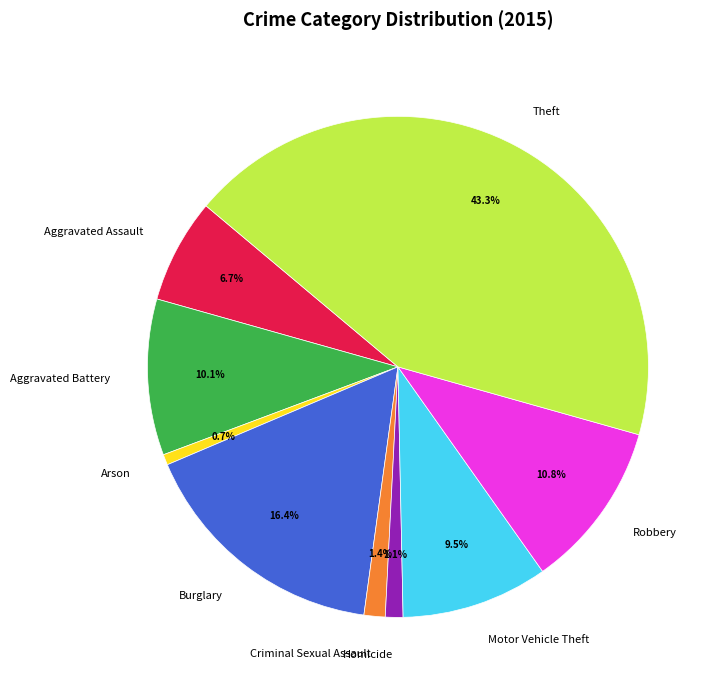

To the nearest percent, what portion does Theft represent?

43%